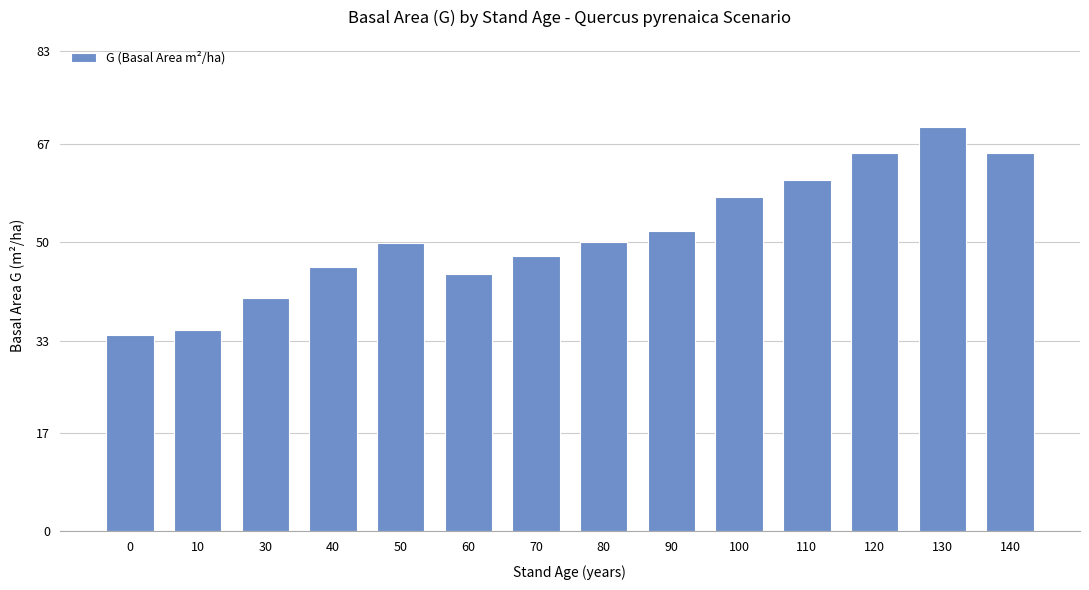

What value does the data have at 120?

65.5